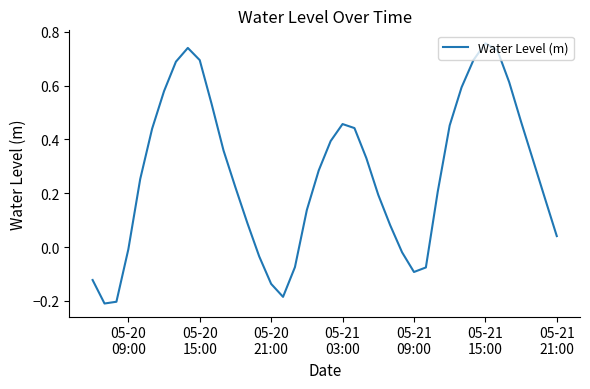

What is the difference between the maximum and minimum values?

1.0